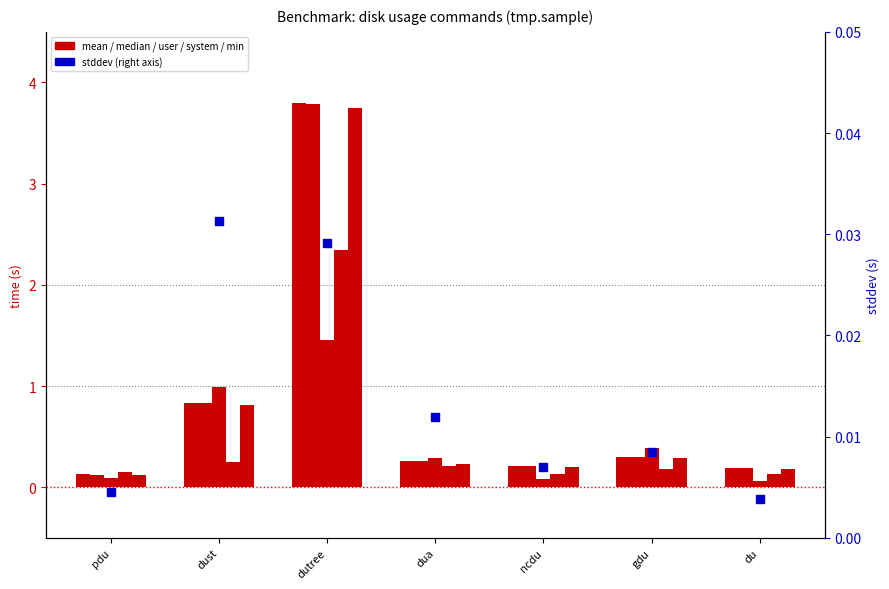

At which category is the sum across all series the highest?

dutree